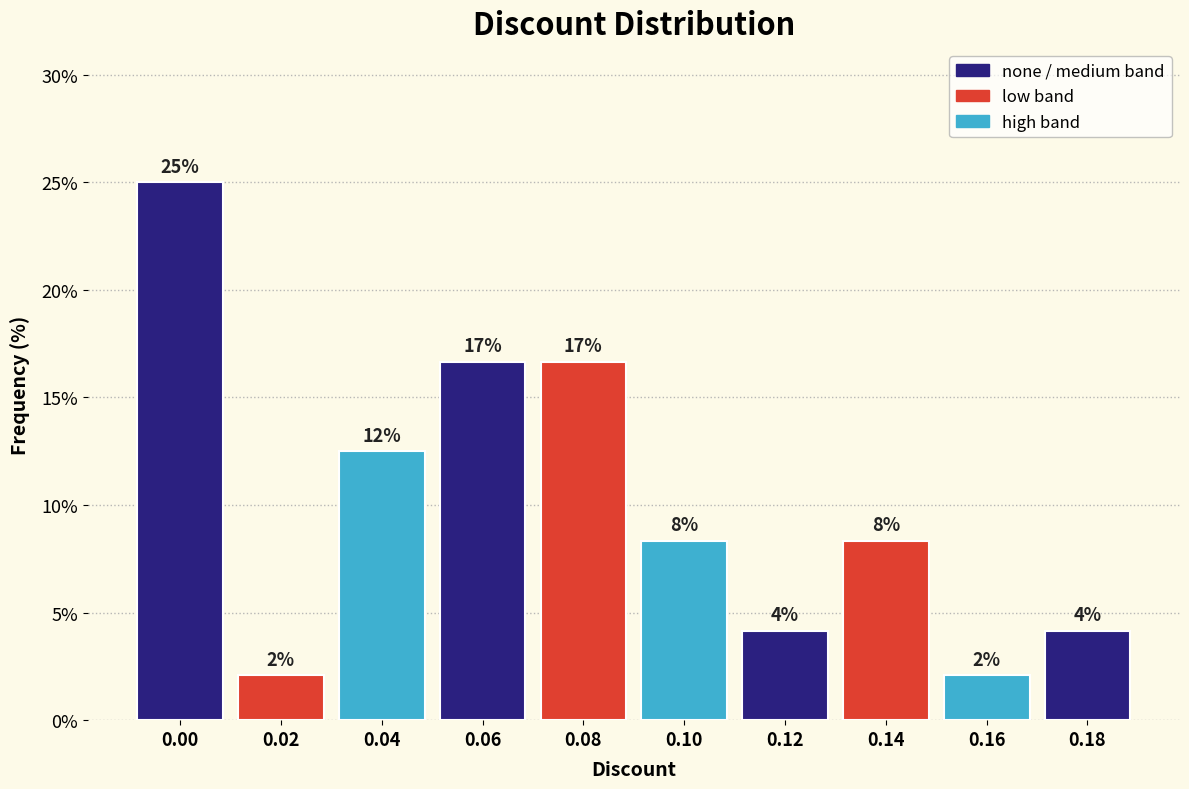

How many bars are there in total?

10